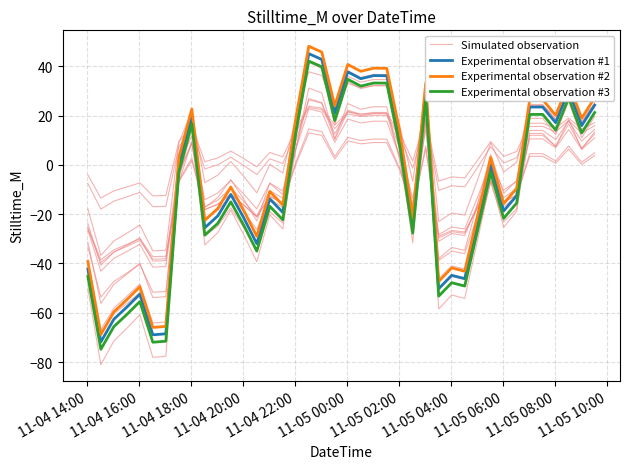

How many positive values does the Simulated observation series have?

22